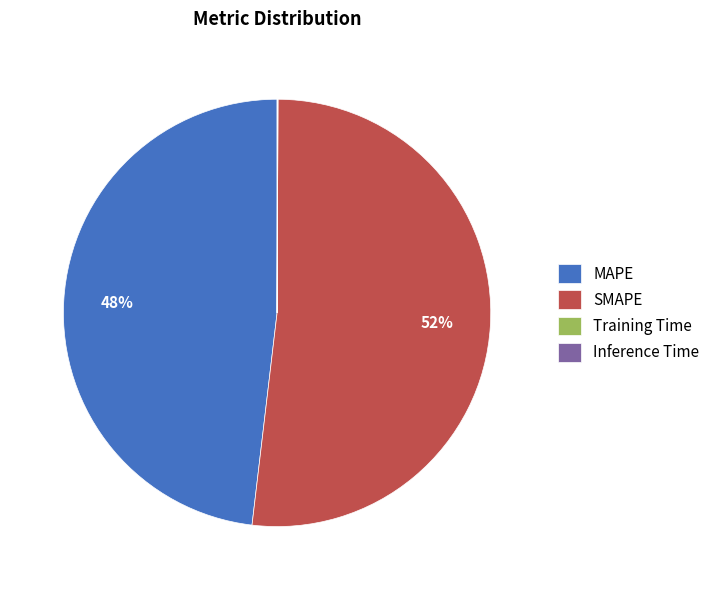

To the nearest percent, what is the difference between the largest and smallest slice percentages?

52%